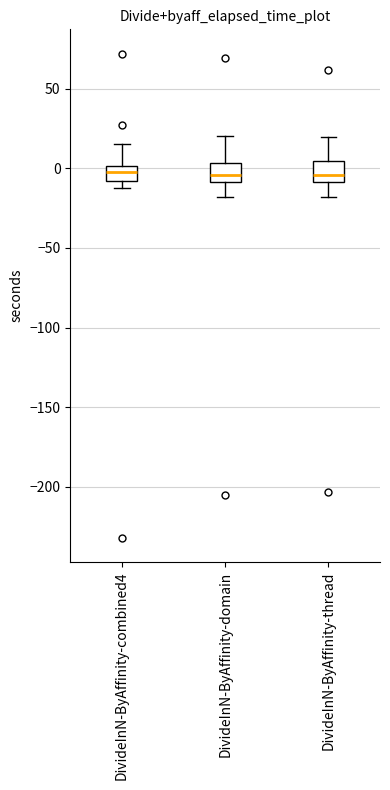

Reading left to right, read every box against the y-axis: the position of its median line, the range the box covers, and the ends of its whiskers. The values are not printed on the chart, so give them approximately, as read against the axis.

DivideInN-ByAffinity-combined4: median 0 (inside the box), box -10 to 0, whiskers -15 to 15
DivideInN-ByAffinity-domain: median -5, box -10 to 5, whiskers -20 to 20
DivideInN-ByAffinity-thread: median -5, box -10 to 5, whiskers -20 to 20